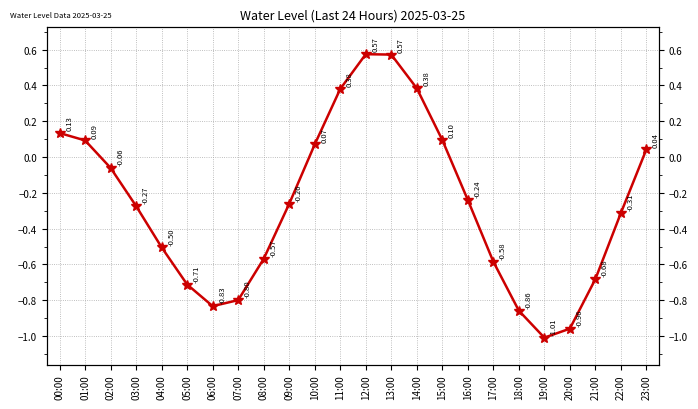

How many values are below zero?

15